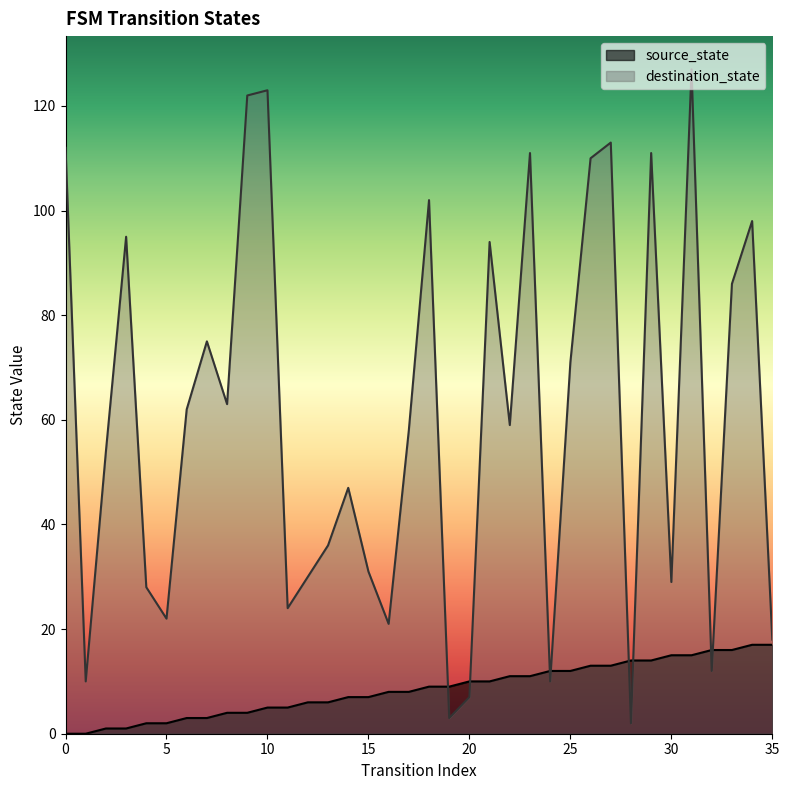

At how many categories does at least one series exceed 53?

20